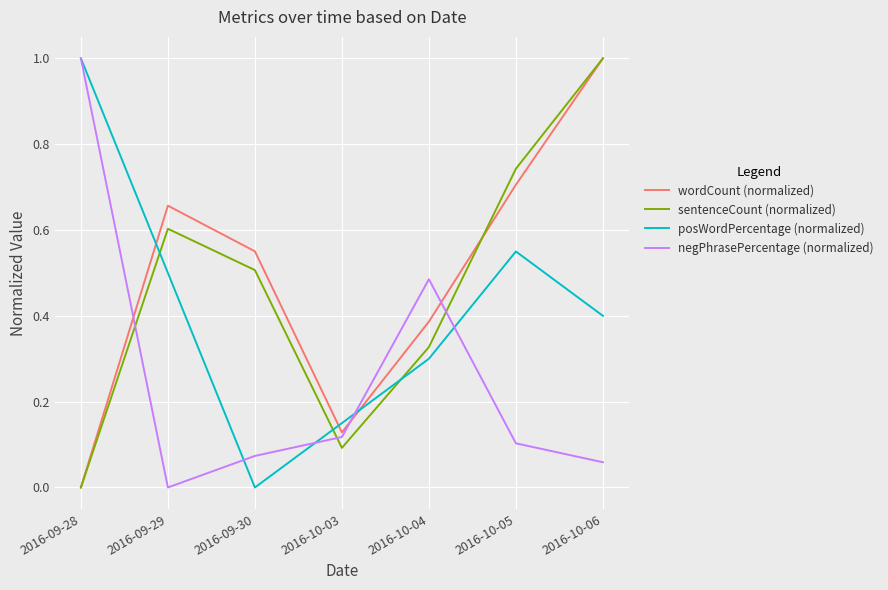

The negPhrasePercentage (normalized) series shows 0.0 at 2016-09-30. True or false?

False